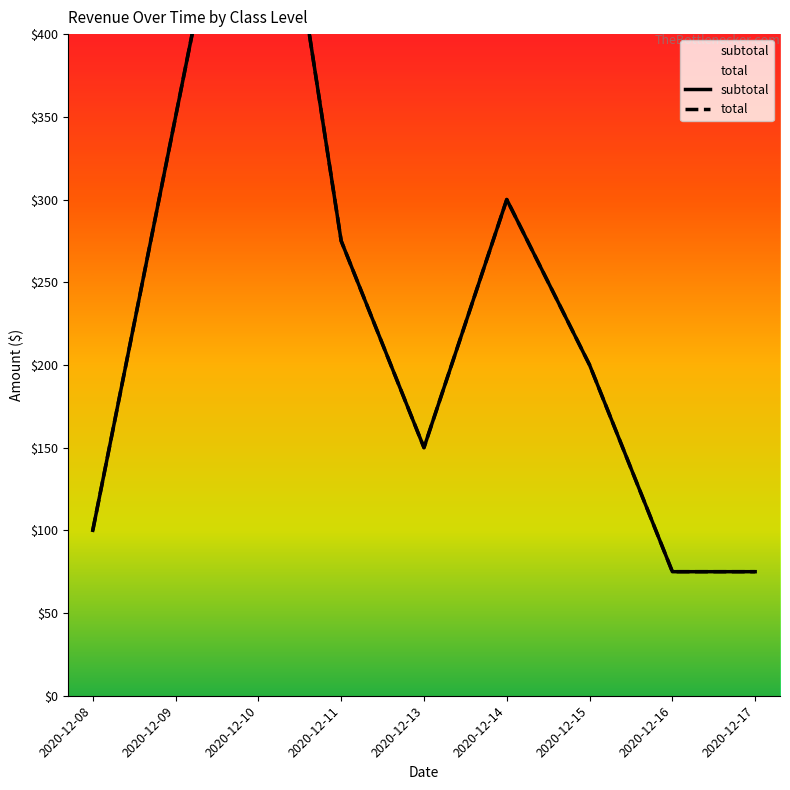

How many values in the subtotal series exceed 200?

4